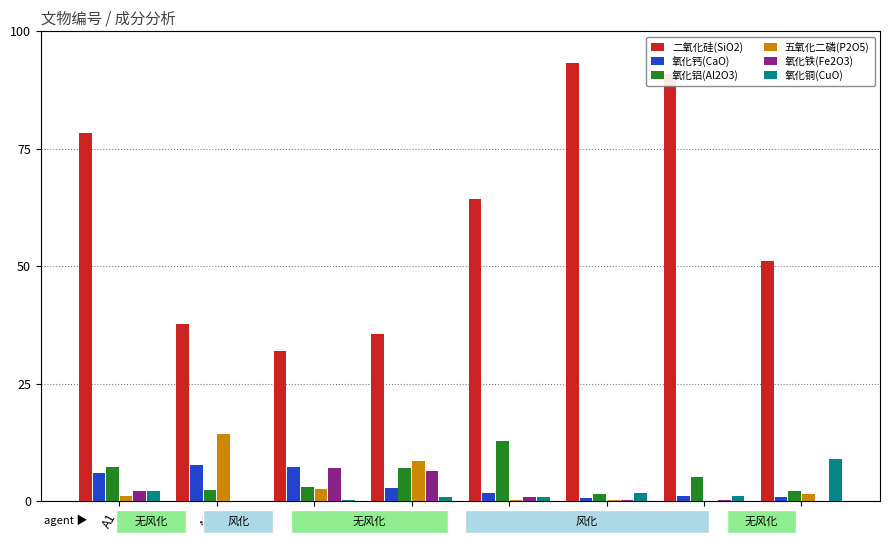

At which label is 氧化铜(CuO) closest to 4?

A1